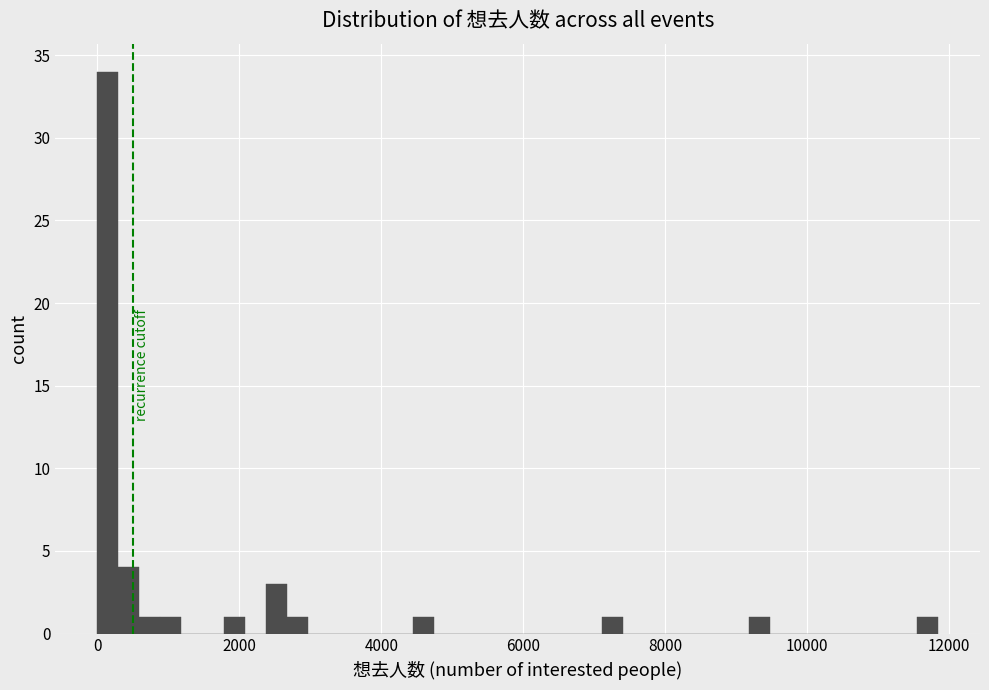

Around what value on the x-axis is the tallest bar? Give the approximate position of its centre, as read against the axis.

200